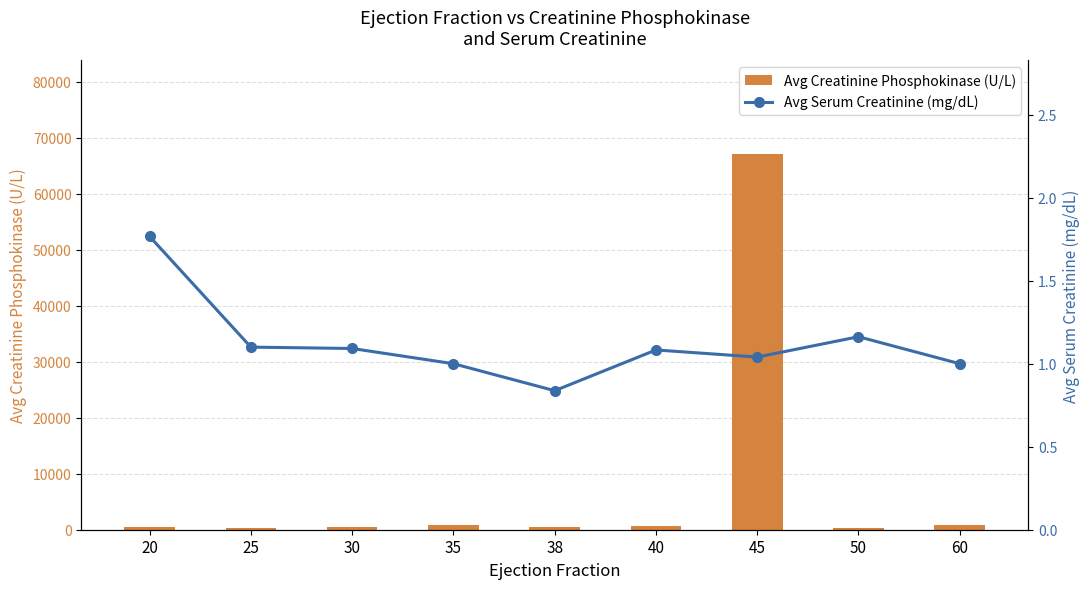

How many categories are shown in the chart?

9